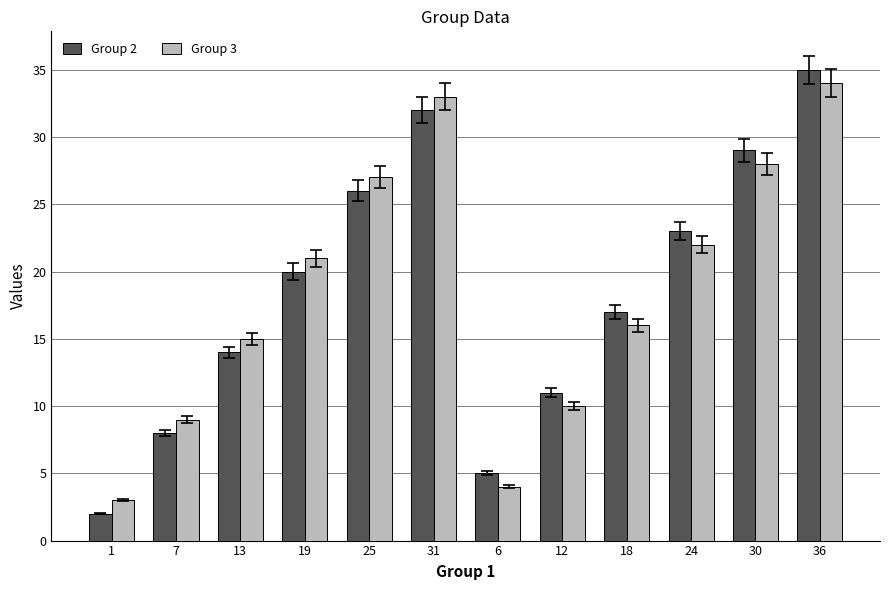

What is the sum of all Group 3 values?

222